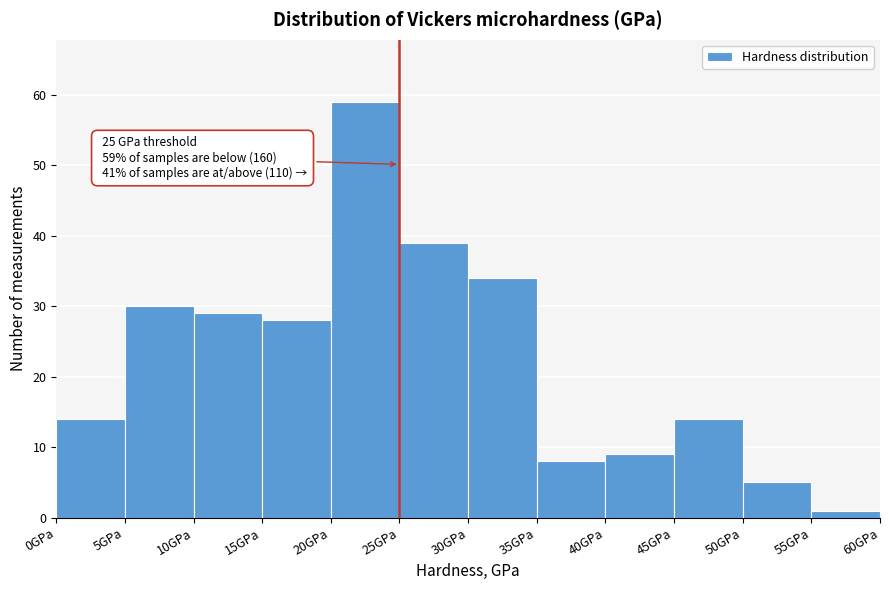

Over which range of the x-axis is the bar tallest?

20 to 25